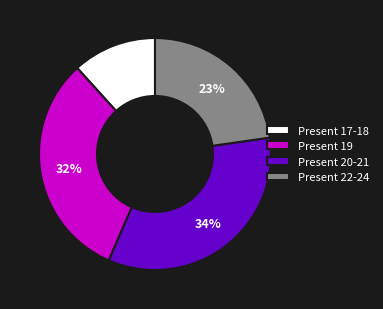

How many slices are in this pie chart?

4